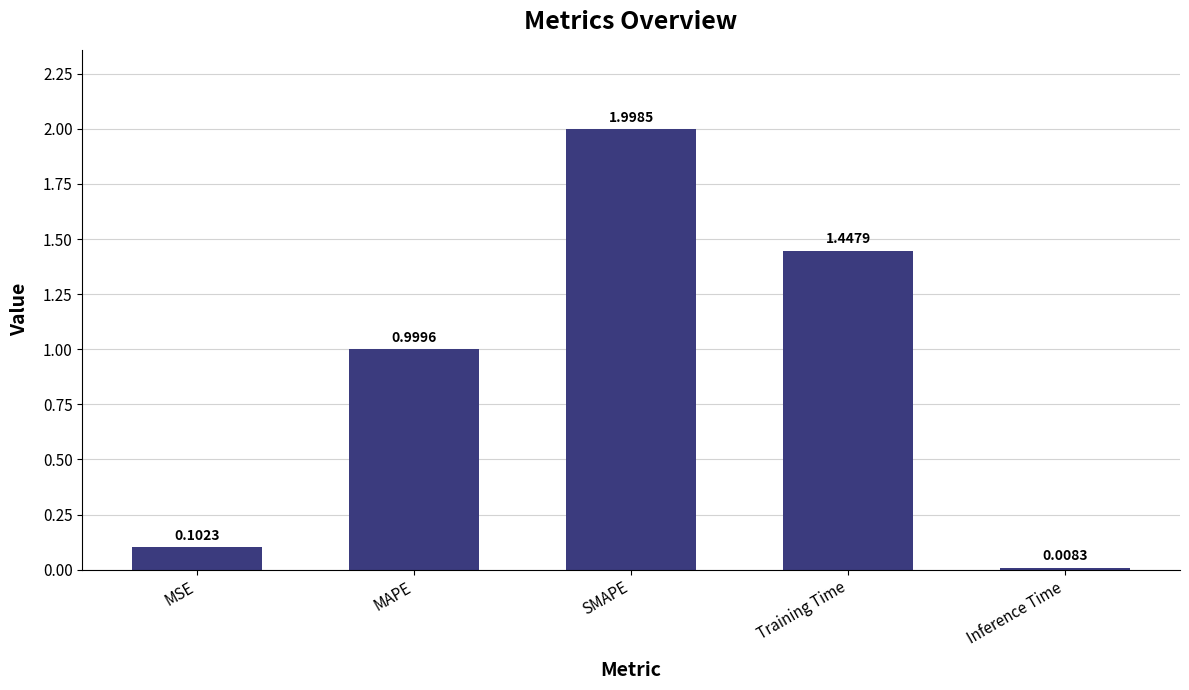

Which label corresponds to the smallest value in the chart?

Inference Time